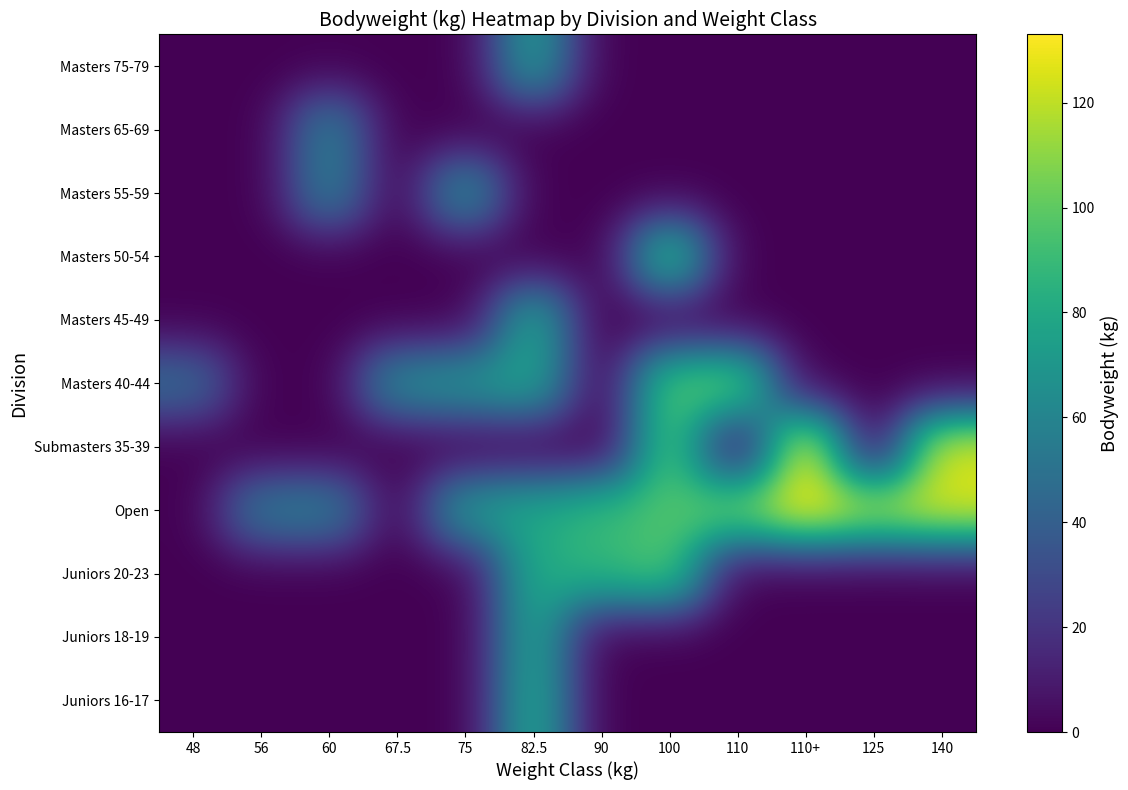

Reading left to right, list all the values displayed in this chart.

Juniors 16-17: 48=0.0	56=0.0	60=0.0	67.5=0.0	75=0.0	82.5=82.5	90=0.0	100=0.0	110=0.0	110+=0.0	125=0.0	140=0.0
Juniors 18-19: 48=0.0	56=0.0	60=0.0	67.5=0.0	75=0.0	82.5=79.8	90=0.0	100=0.0	110=0.0	110+=0.0	125=0.0	140=0.0
Juniors 20-23: 48=0.0	56=0.0	60=0.0	67.5=0.0	75=0.0	82.5=81.0	90=87.7	100=98.6	110=0.0	110+=0.0	125=0.0	140=0.0
Open: 48=0.0	56=56.0	60=58.3	67.5=0.0	75=74.5	82.5=80.2	90=90.0	100=96.1	110=107.3	110+=133.0	125=119.2	140=125.8
Submasters 35-39: 48=0.0	56=0.0	60=0.0	67.5=0.0	75=0.0	82.5=0.0	90=0.0	100=99.0	110=0.0	110+=133.0	125=0.0	140=125.8
Masters 40-44: 48=48.0	56=0.0	60=0.0	67.5=66.5	75=70.3	82.5=79.2	90=0.0	100=98.6	110=106.5	110+=0.0	125=0.0	140=0.0
Masters 45-49: 48=0.0	56=0.0	60=0.0	67.5=0.0	75=0.0	82.5=81.7	90=0.0	100=0.0	110=0.0	110+=0.0	125=0.0	140=0.0
Masters 50-54: 48=0.0	56=0.0	60=0.0	67.5=0.0	75=0.0	82.5=0.0	90=0.0	100=98.6	110=0.0	110+=0.0	125=0.0	140=0.0
Masters 55-59: 48=0.0	56=0.0	60=59.2	67.5=0.0	75=70.3	82.5=0.0	90=0.0	100=0.0	110=0.0	110+=0.0	125=0.0	140=0.0
Masters 65-69: 48=0.0	56=0.0	60=59.8	67.5=0.0	75=0.0	82.5=0.0	90=0.0	100=0.0	110=0.0	110+=0.0	125=0.0	140=0.0
Masters 75-79: 48=0.0	56=0.0	60=0.0	67.5=0.0	75=0.0	82.5=75.5	90=0.0	100=0.0	110=0.0	110+=0.0	125=0.0	140=0.0